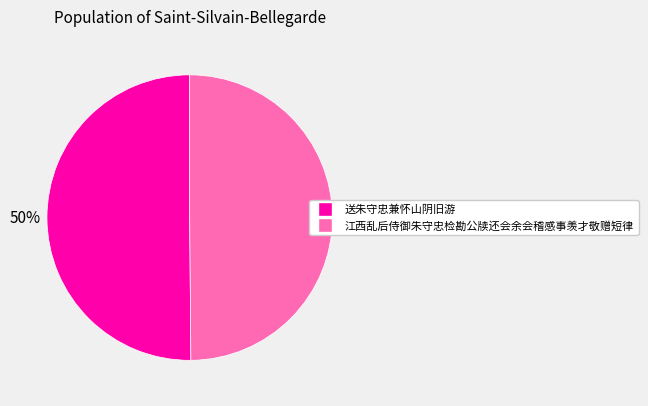

To the nearest percent, what portion does 江西乱后侍御朱守忠检勘公牍还会余会稽感事羡才敬赠短律 represent?

50%